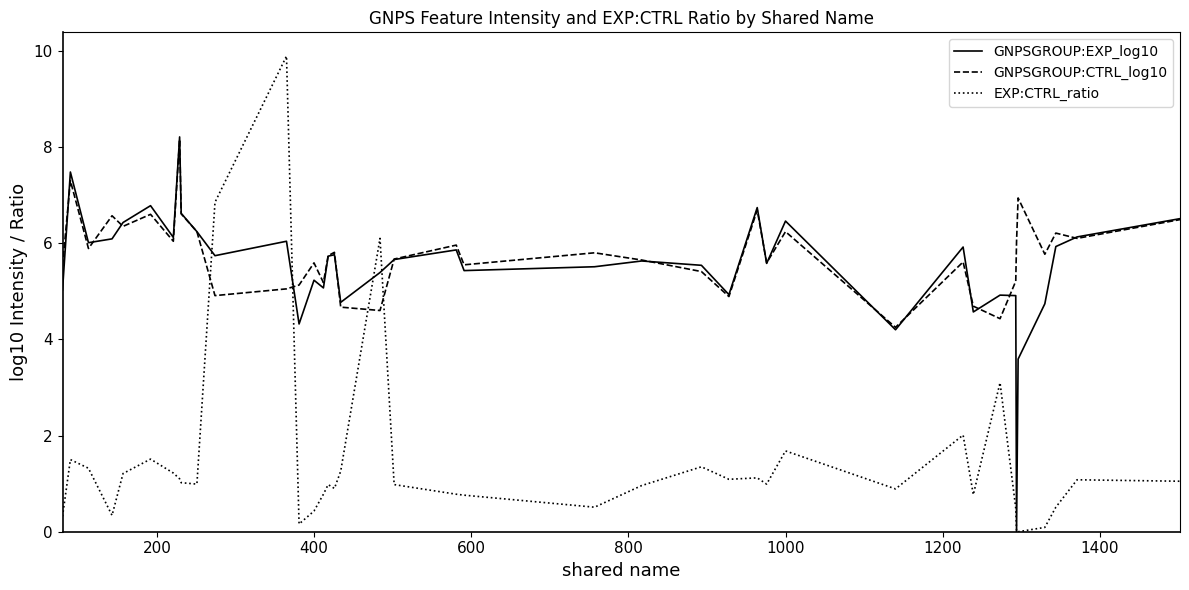

Which series has the widest spread of values?

EXP:CTRL_ratio